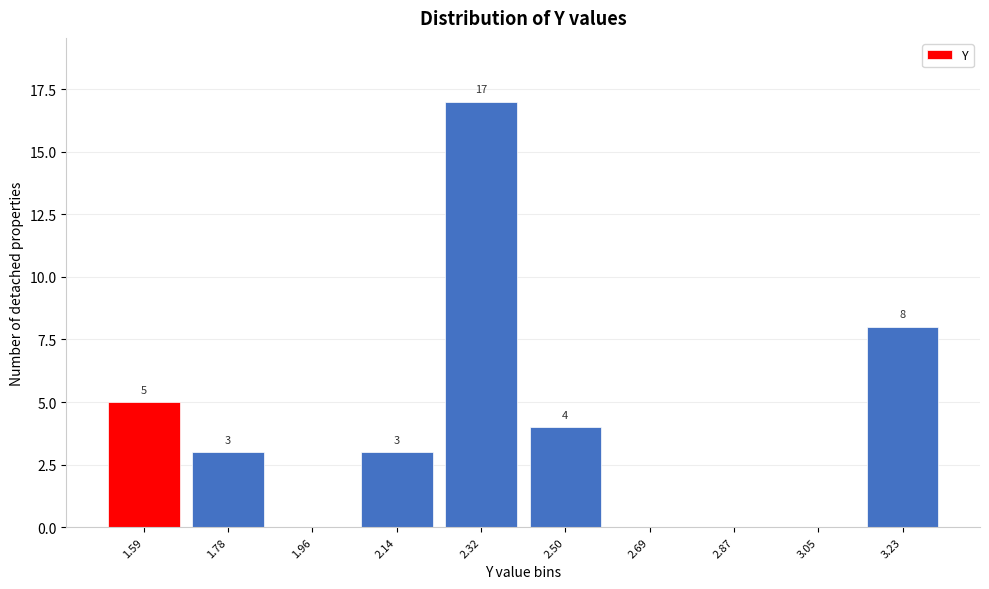

Reading left to right, what are all the values shown in this chart?

1.59=5	1.78=3	1.96=0	2.14=3	2.32=17	2.50=4	2.69=0	2.87=0	3.05=0	3.23=8